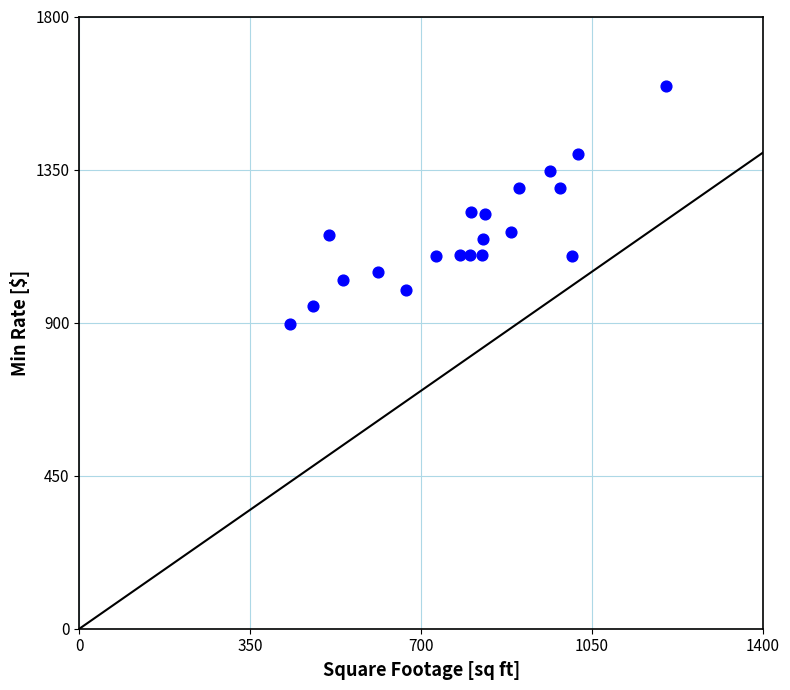

What is the range of Y values (max minus min)?

700